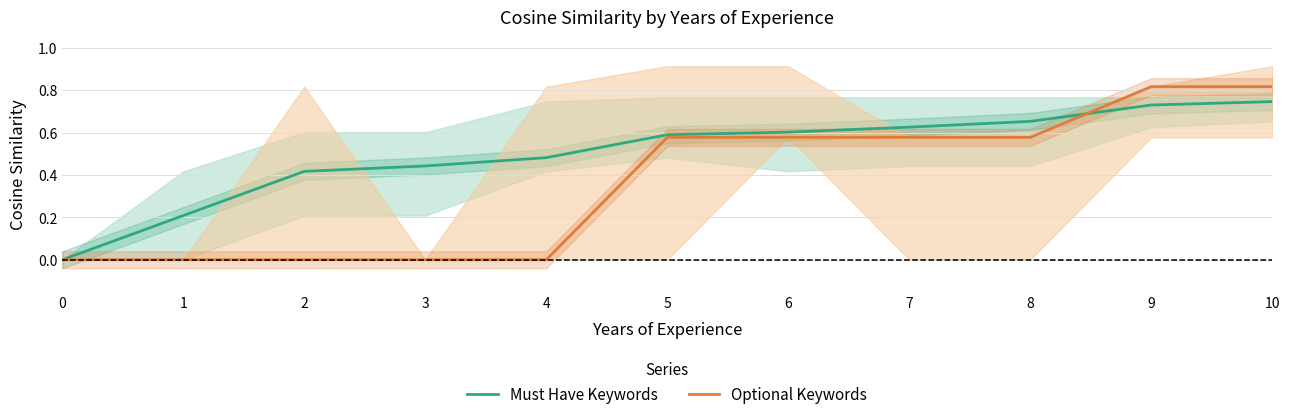

How many values in Optional Keywords are above zero?

6